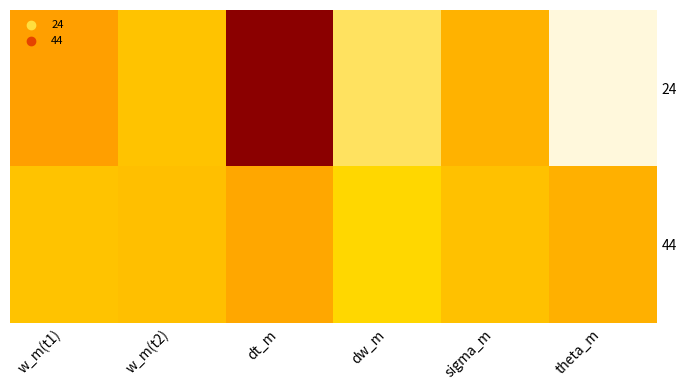

Which series has the largest total across all categories?

24